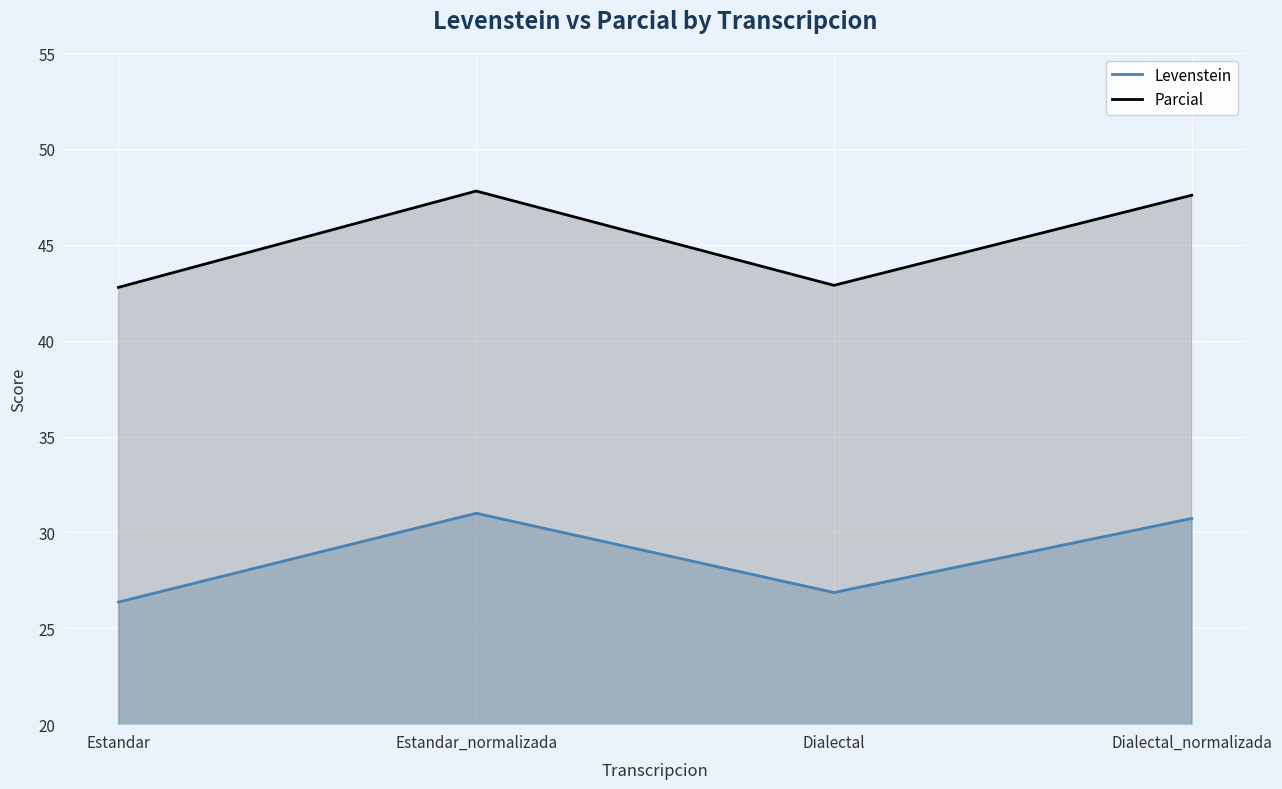

Which has a higher value, Dialectal_normalizada or Dialectal?

Dialectal_normalizada